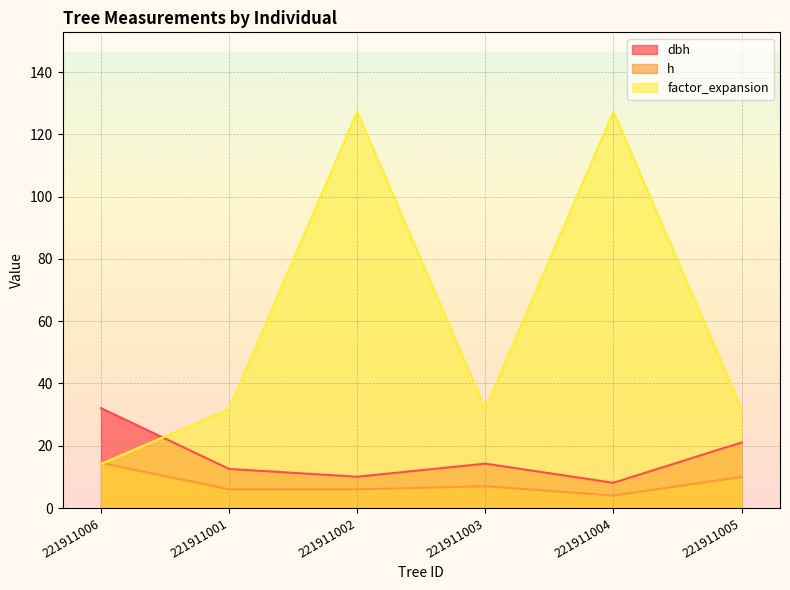

What is the value of the h point at the 2nd from the left?

6.0